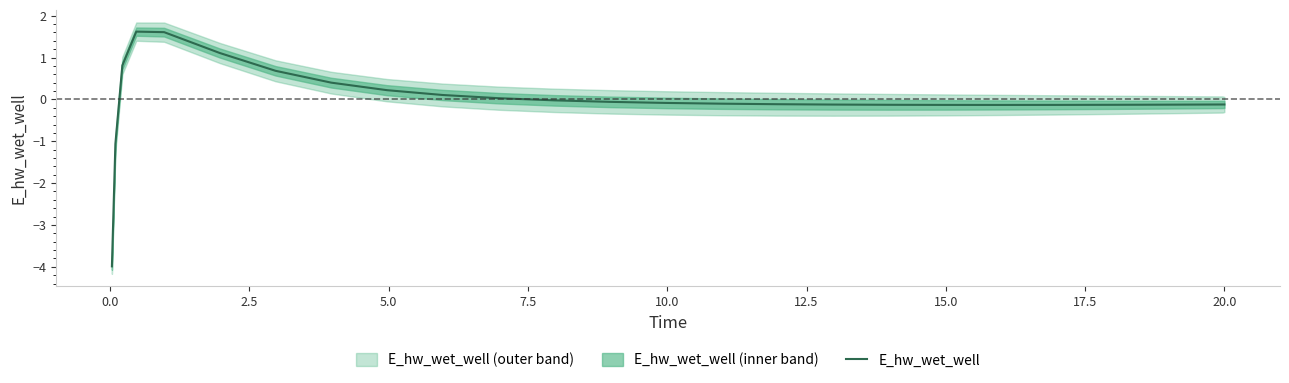

What is the value of the 4th point from the left?

1.6